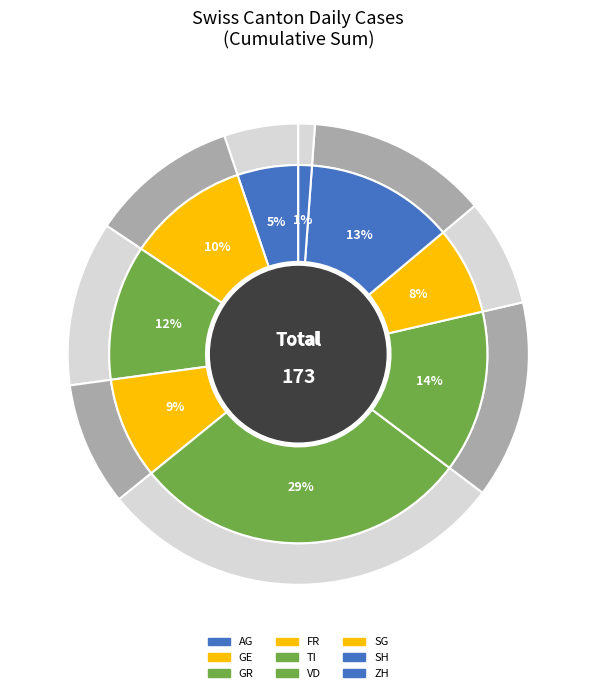

To the nearest percent, what portion does GE represent?

8%